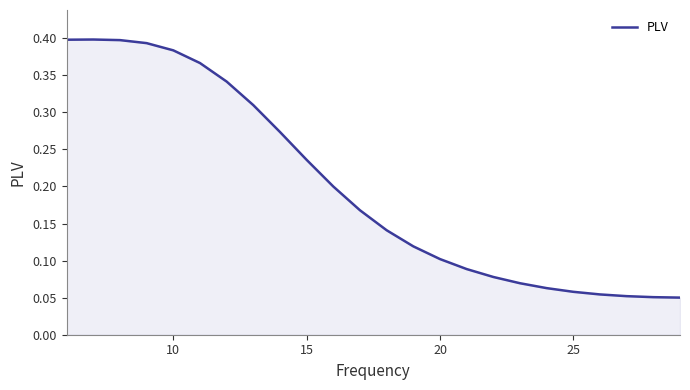

What is the difference between the maximum and minimum values?

0.3